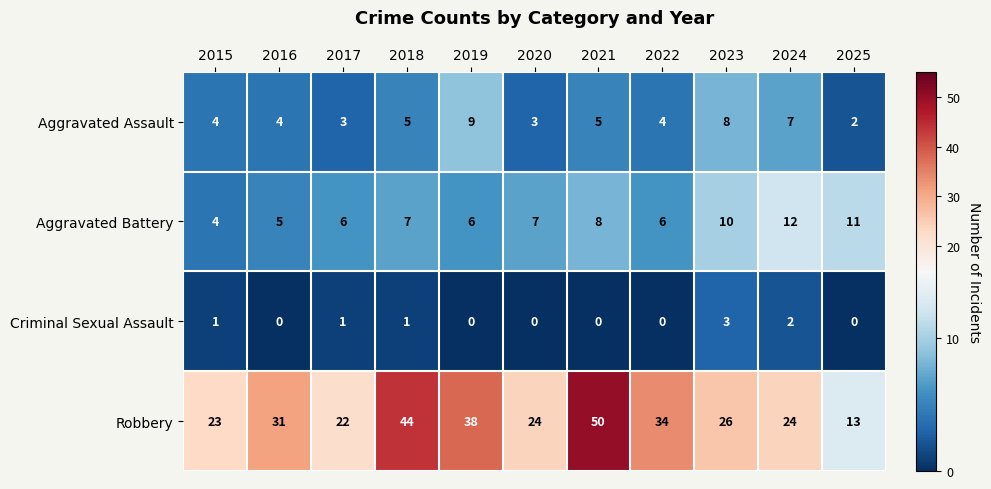

What is the spread (max minus min) of values at 2023?

23